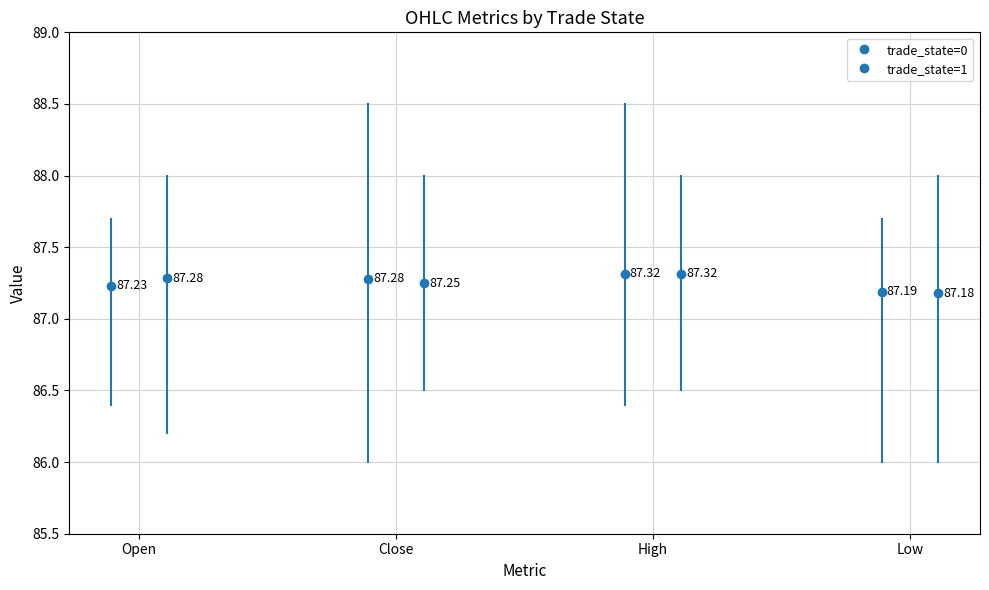

At which category does the chart reach its minimum across all series?

Low